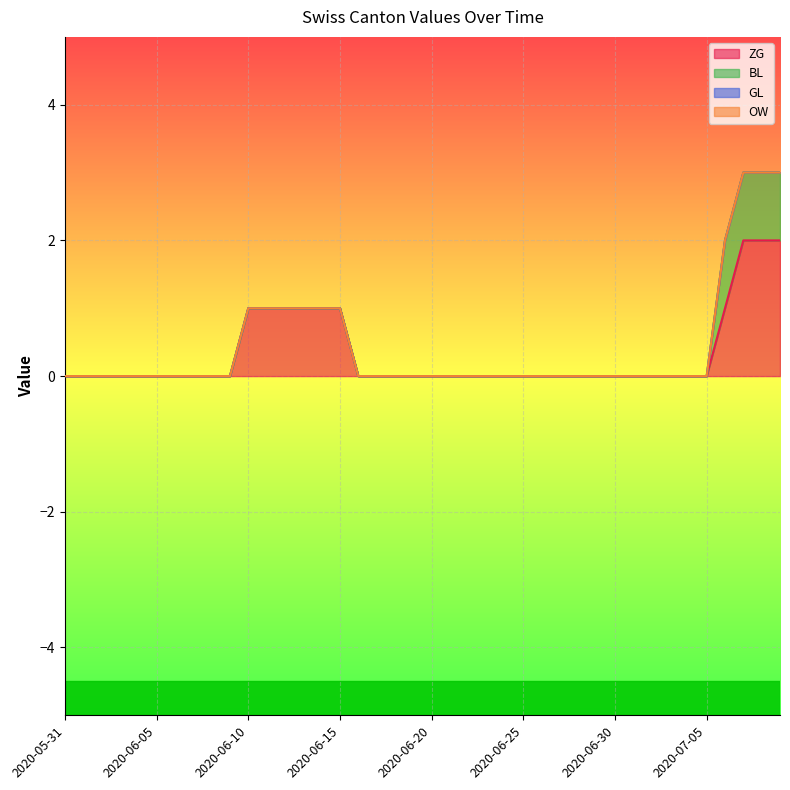

List the labels in order of GL value, smallest first.

2020-05-31, 2020-06-01, 2020-06-02, 2020-06-03, 2020-06-04, 2020-06-05, 2020-06-06, 2020-06-07, 2020-06-08, 2020-06-09, 2020-06-10, 2020-06-11, 2020-06-12, 2020-06-13, 2020-06-14, 2020-06-15, 2020-06-16, 2020-06-17, 2020-06-18, 2020-06-19, 2020-06-20, 2020-06-21, 2020-06-22, 2020-06-23, 2020-06-24, 2020-06-25, 2020-06-26, 2020-06-27, 2020-06-28, 2020-06-29, 2020-06-30, 2020-07-01, 2020-07-02, 2020-07-03, 2020-07-04, 2020-07-05, 2020-07-06, 2020-07-07, 2020-07-08, 2020-07-09